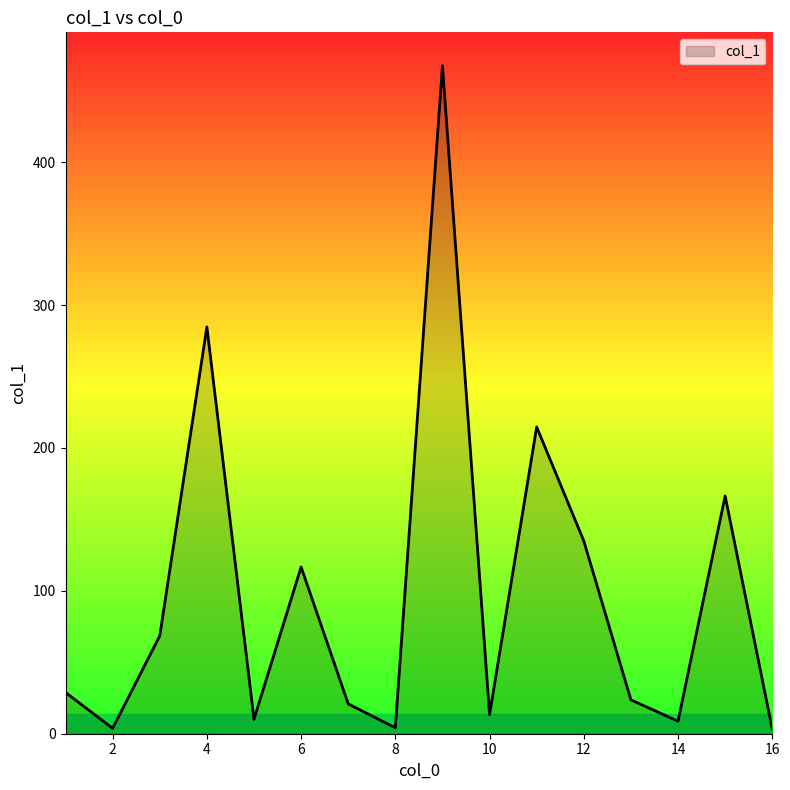

How many interior local valleys (lower than both neighbors) does the data have?

5